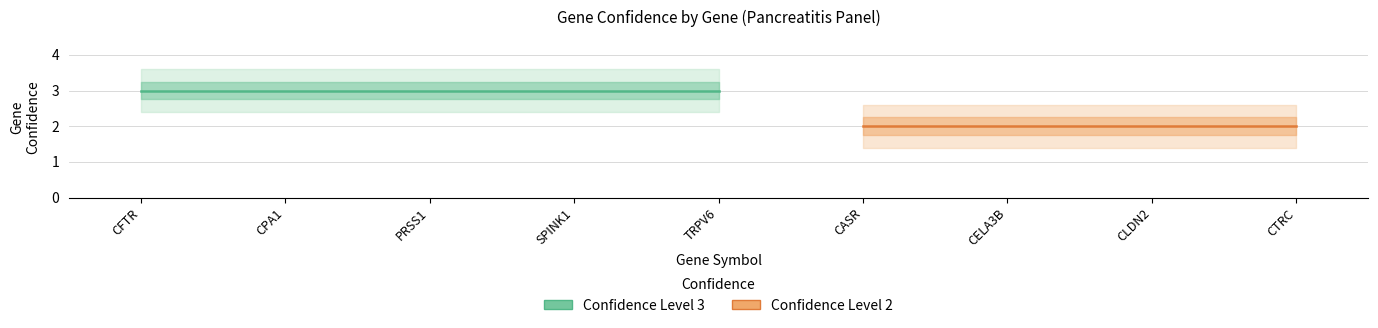

What is the minimum value shown in the chart?

2